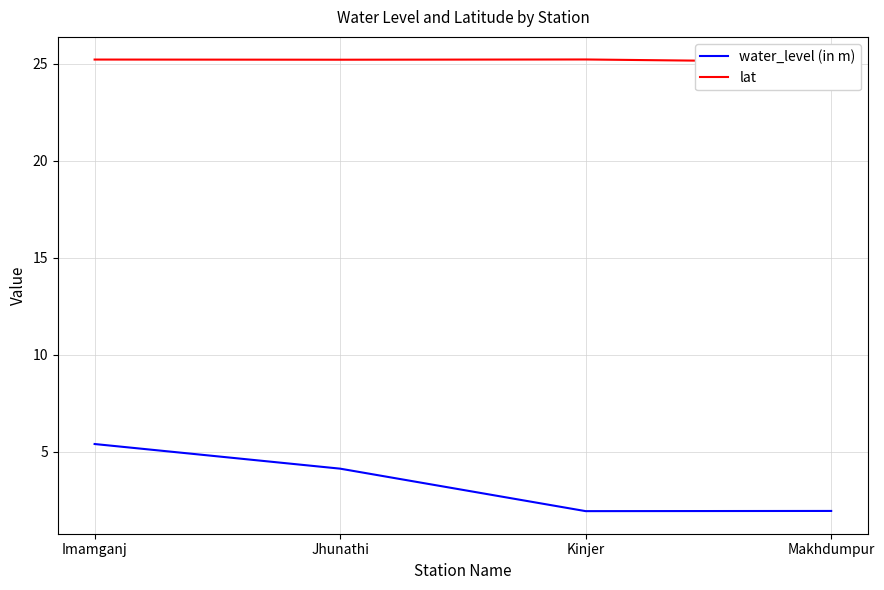

What is the difference between the lat values at Makhdumpur and Jhunathi?

0.1